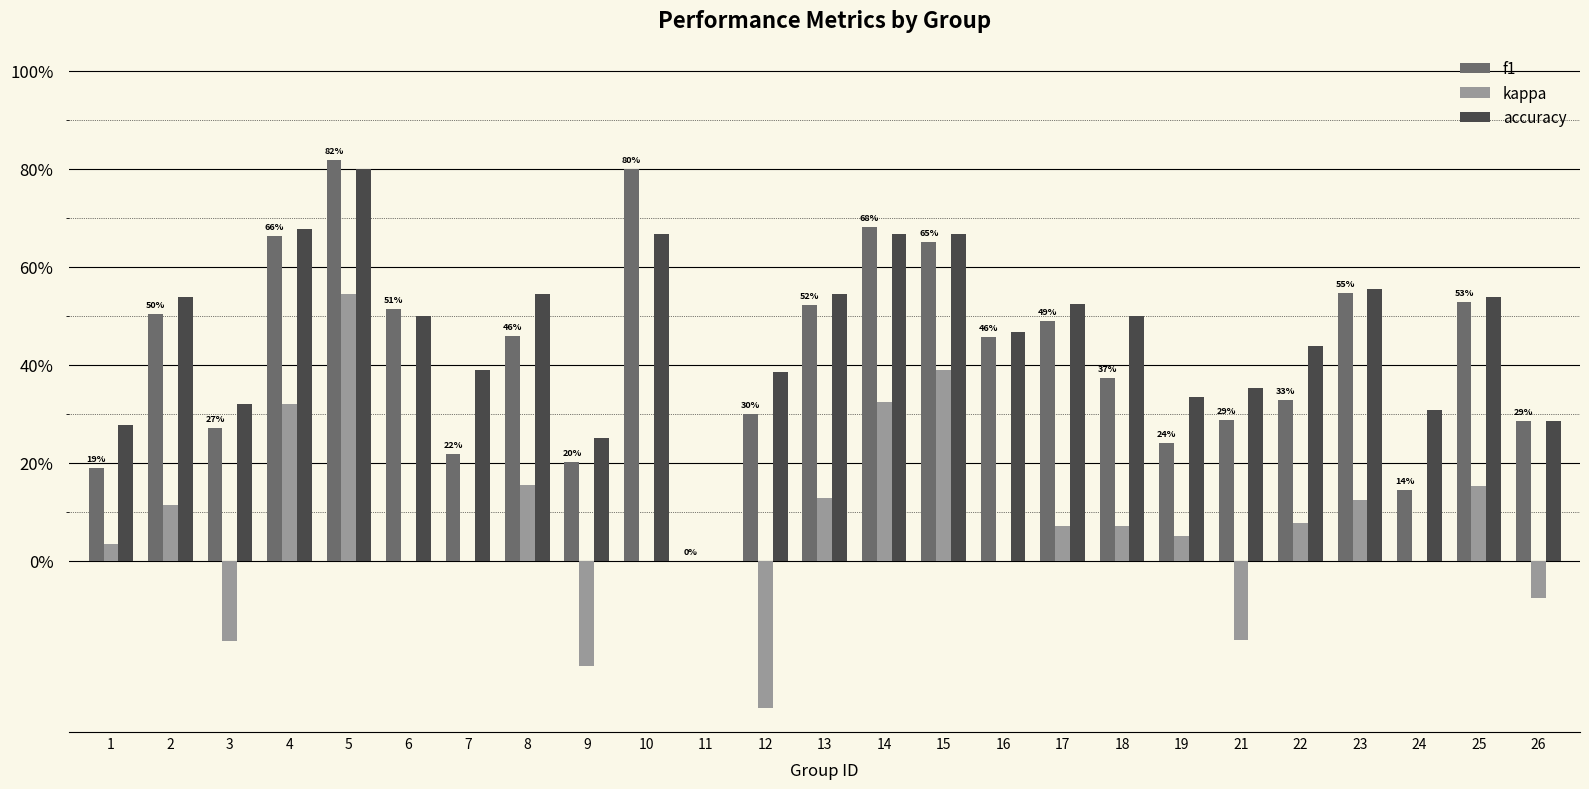

What is the minimum value shown in the chart?

-0.3